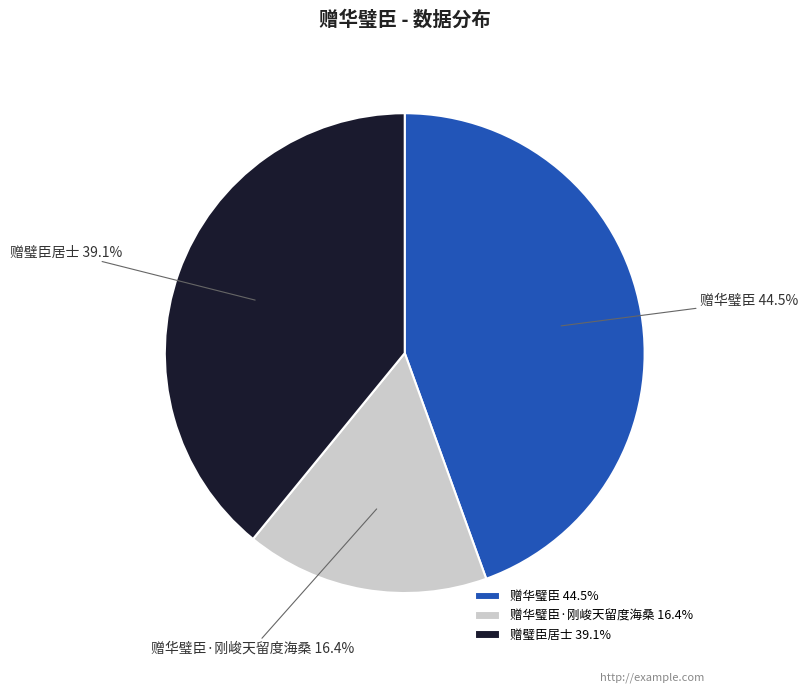

What percentage is the 赠华璧臣·刚峻天留度海桑 slice, to the nearest percent?

16%